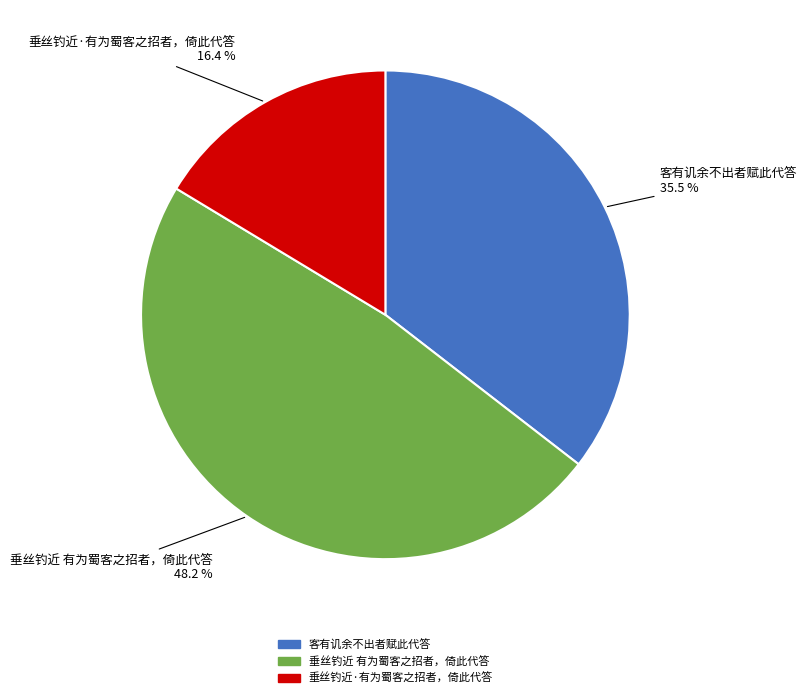

True or false: 垂丝钓近·有为蜀客之招者，倚此代答 accounts for 16% of the total.

True